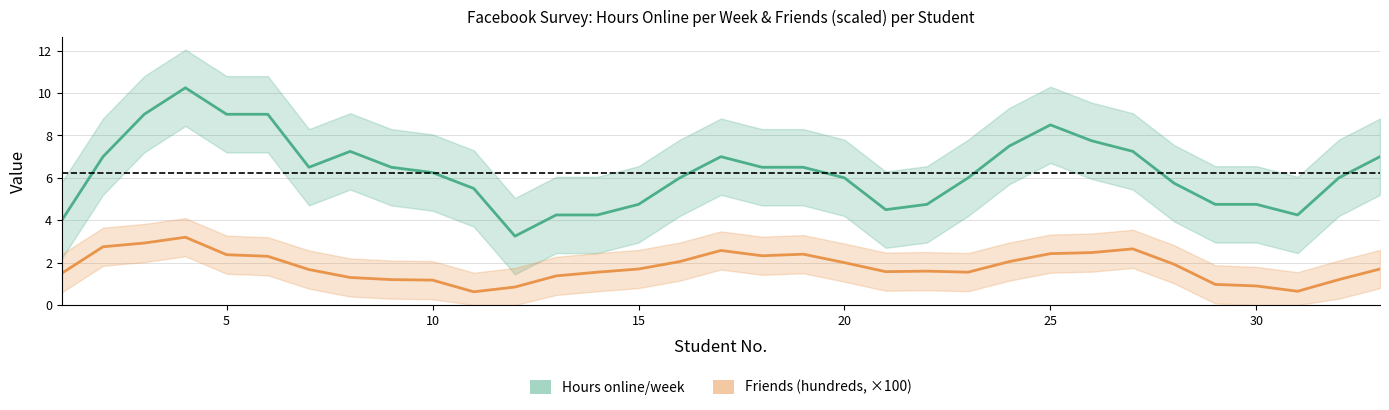

What are all the series names shown in the legend?

Hours online/week, Friends (hundreds)